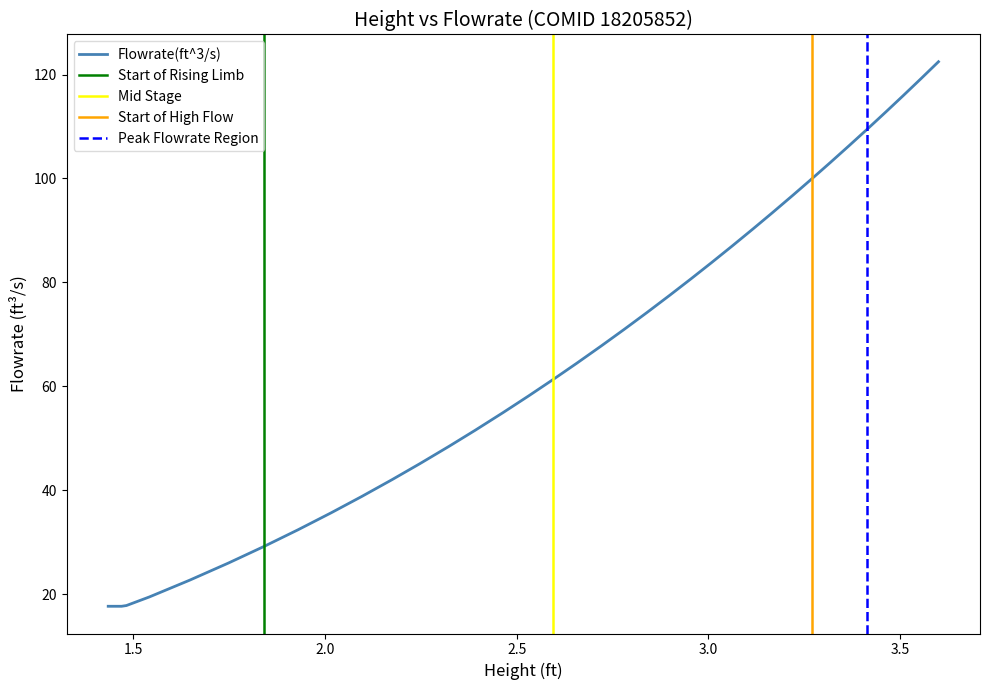

How many values are below 61?

20